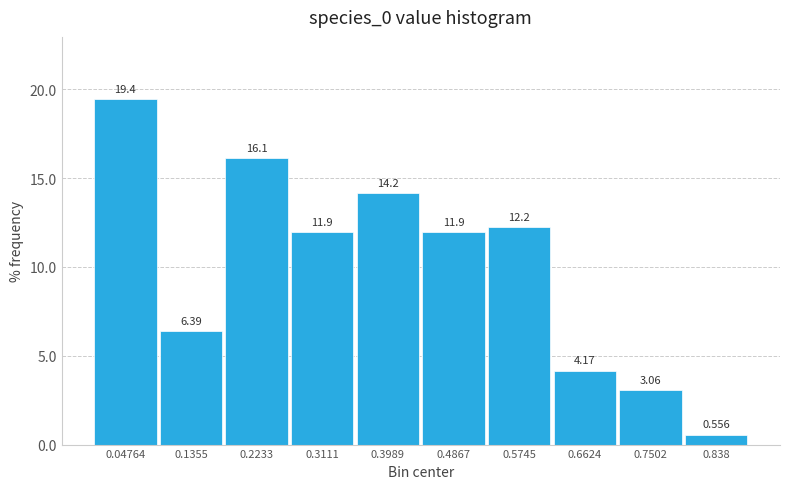

Over which range of the x-axis is the bar tallest?

0.00 to 0.09